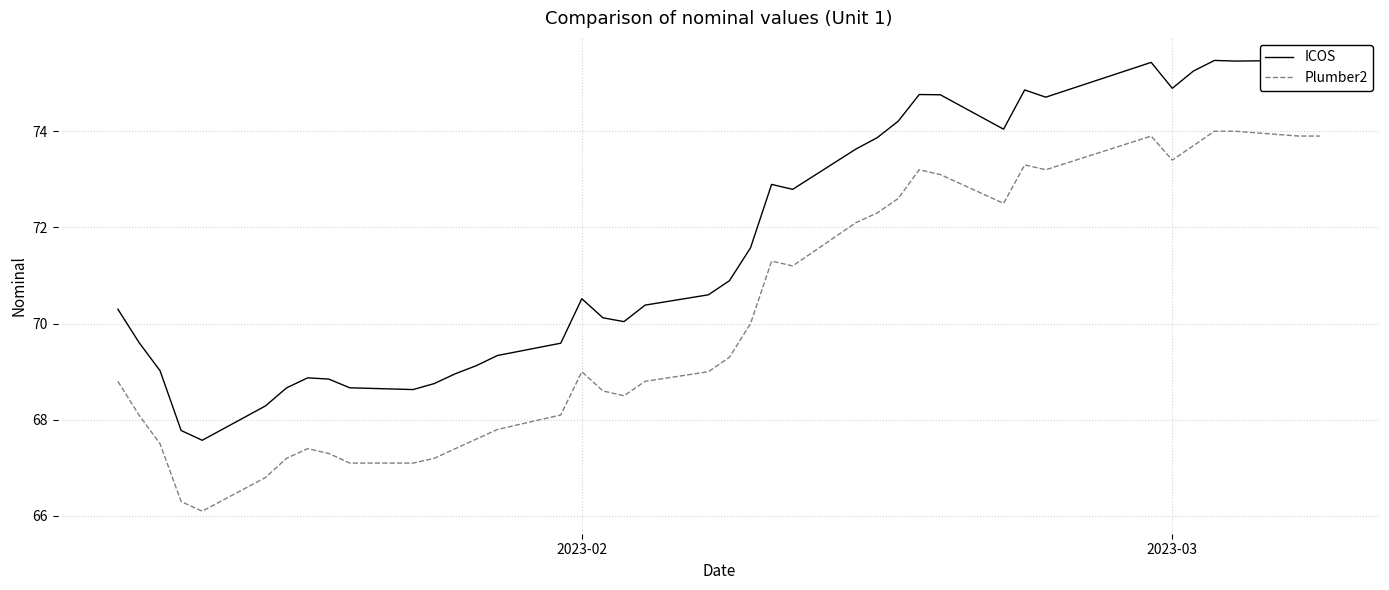

True or false: ICOS and Plumber2 intersect in this chart.

False